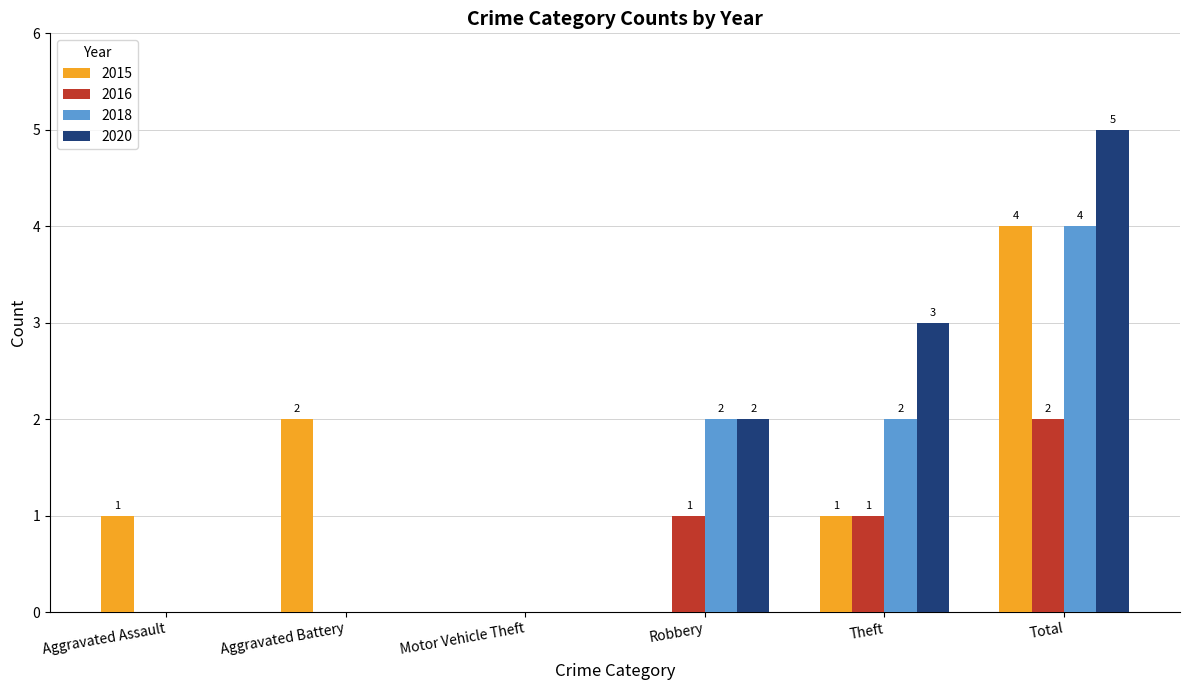

What is the sum of all 2016 values?

4